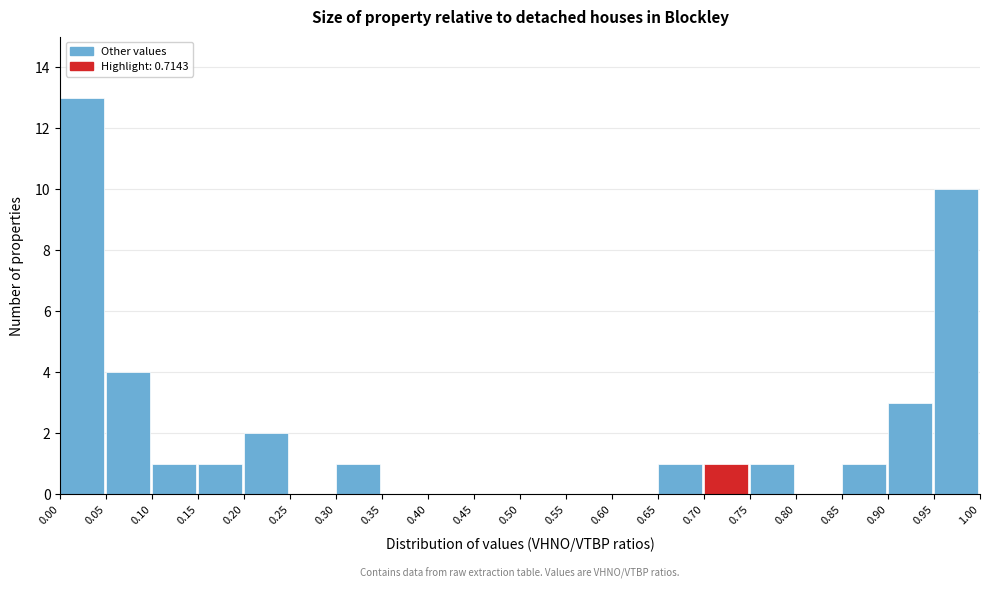

Over which range of the x-axis is the bar tallest?

0.00 to 0.05